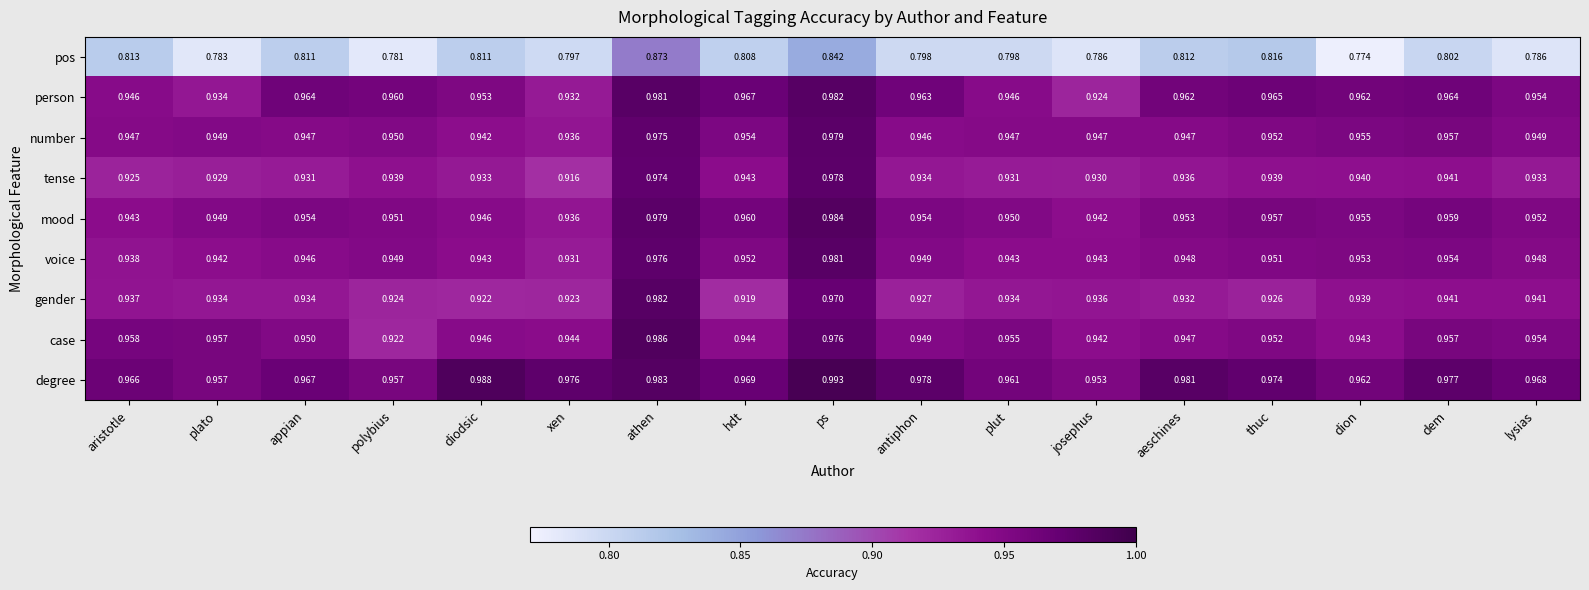

Where is tense nearest to the value 0?

xen